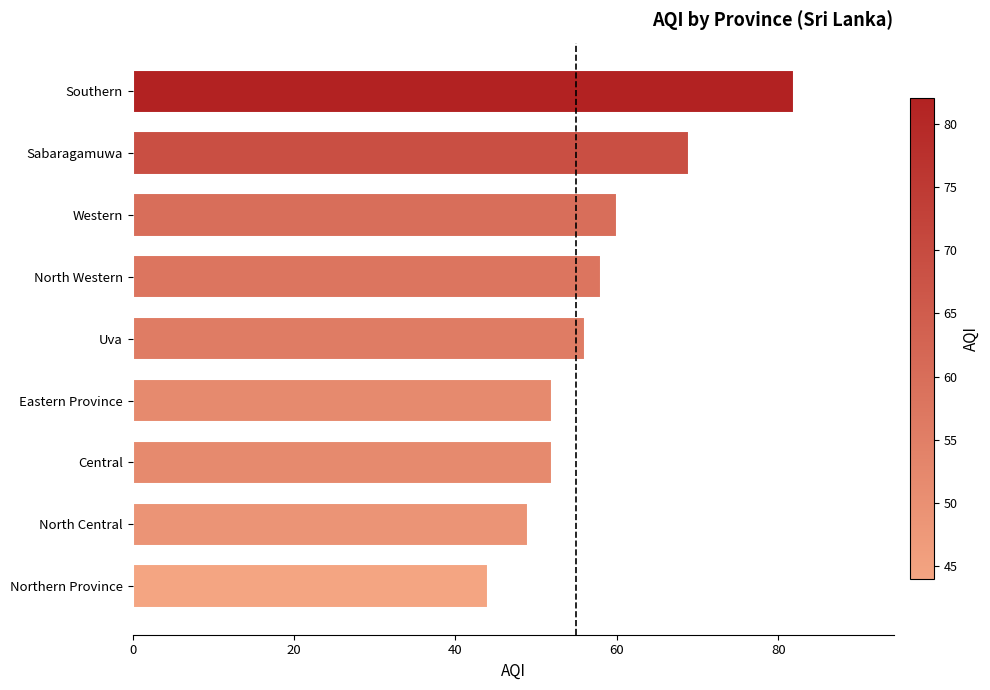

At which category does the chart reach its peak across all series?

Southern